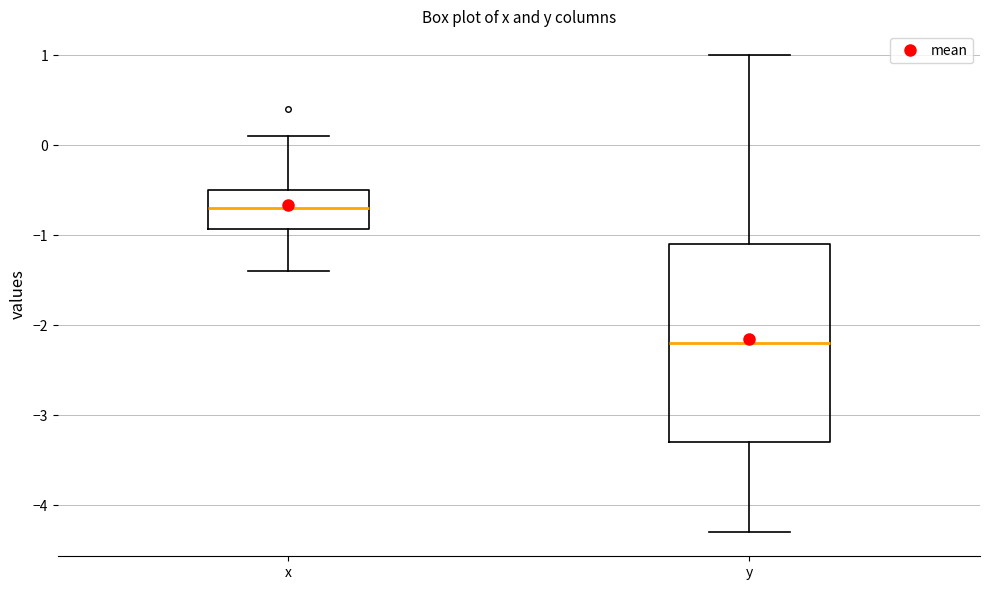

Which box's median line is the highest?

x